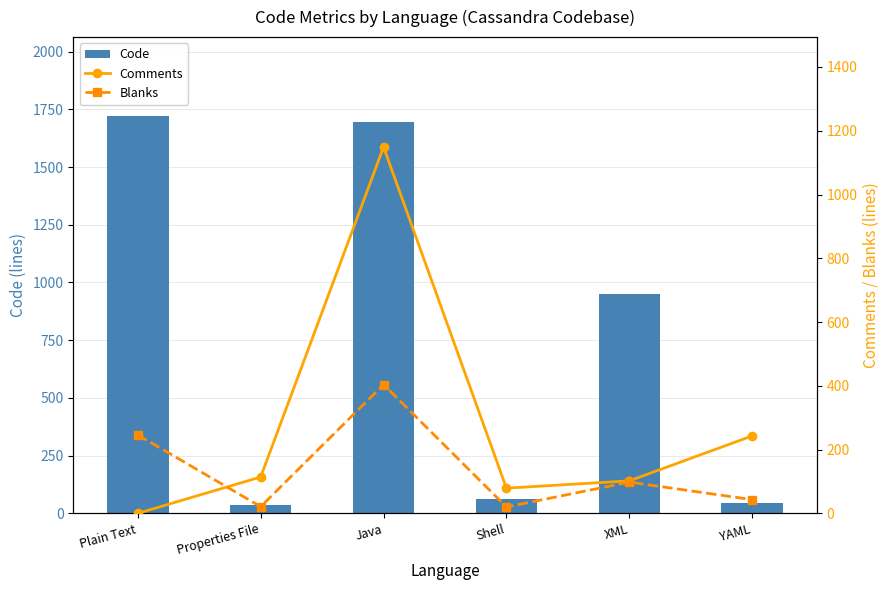

The Blanks series shows 20 at Shell. True or false?

True